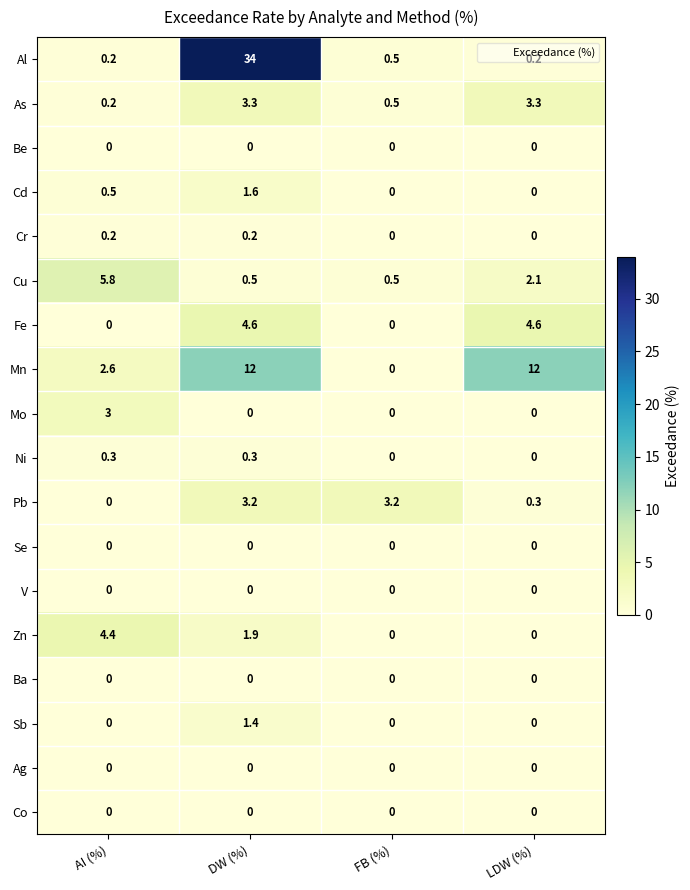

How many series are shown in this chart?

18